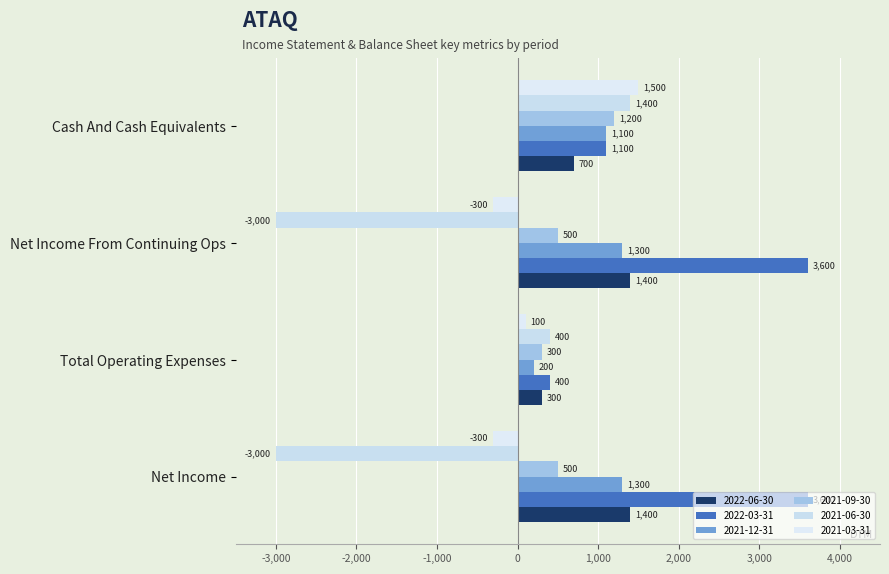

How many data points does each series have?

4